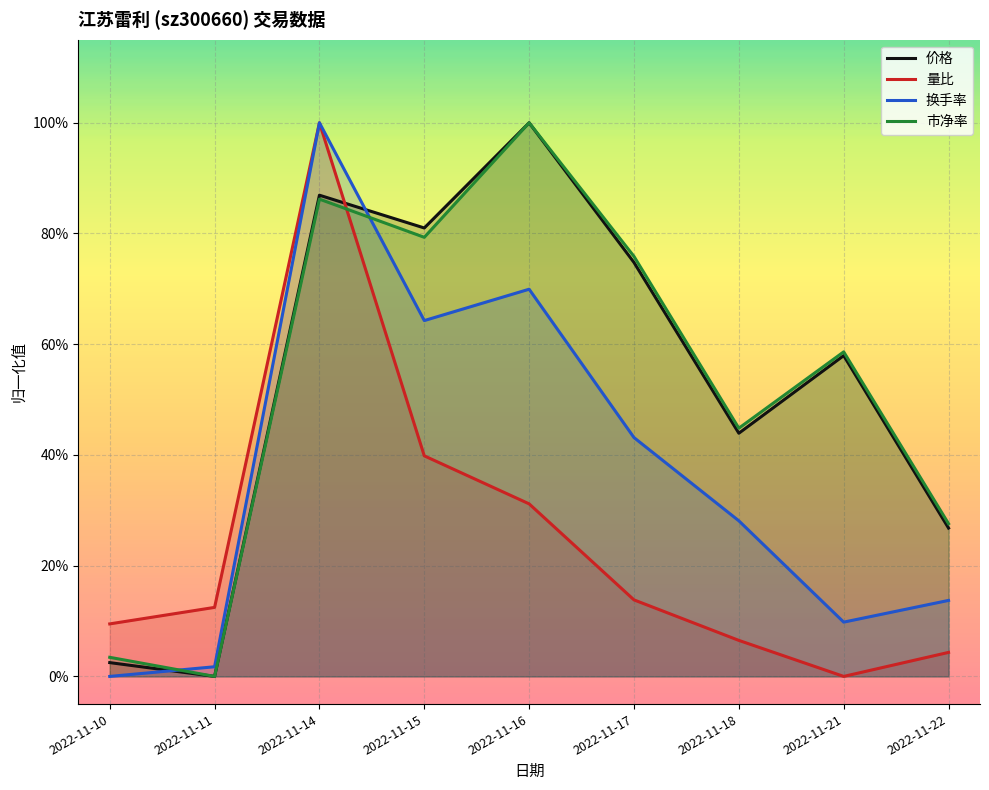

True or false: 价格 has a value of 0.1 at 2022-11-18.

False